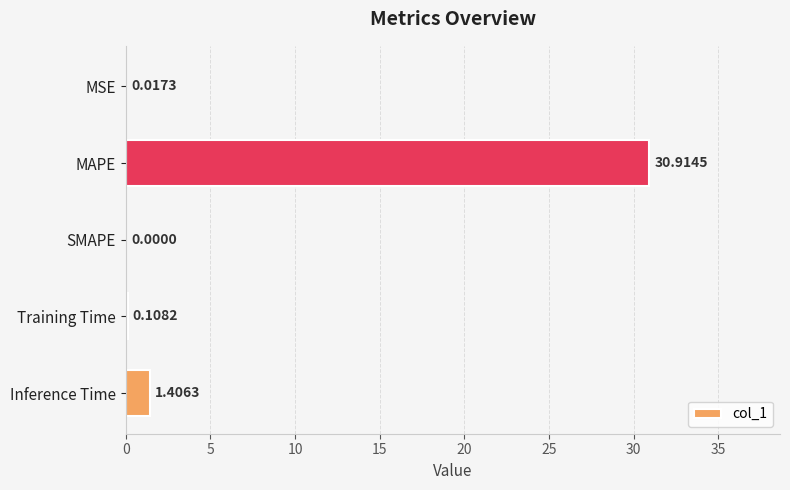

How many values are above zero?

4